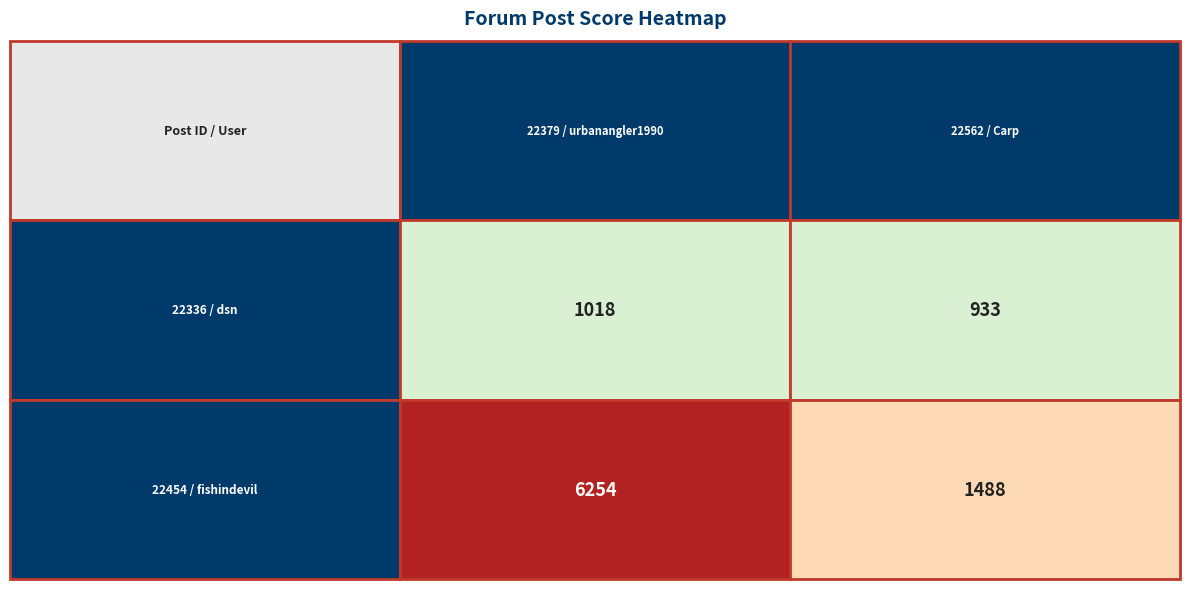

Which has a higher value, 22562 or 22454?

22454